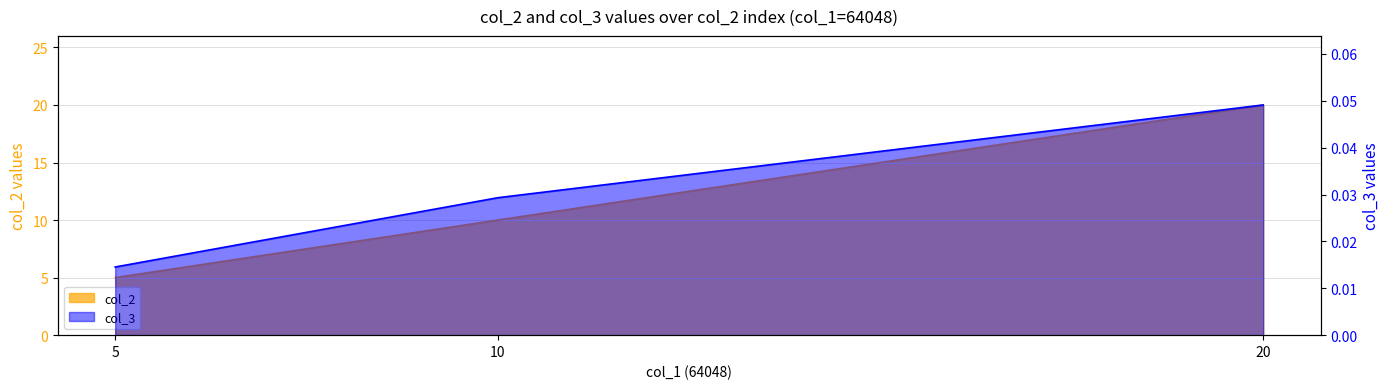

At which category is the sum across all series the highest?

20